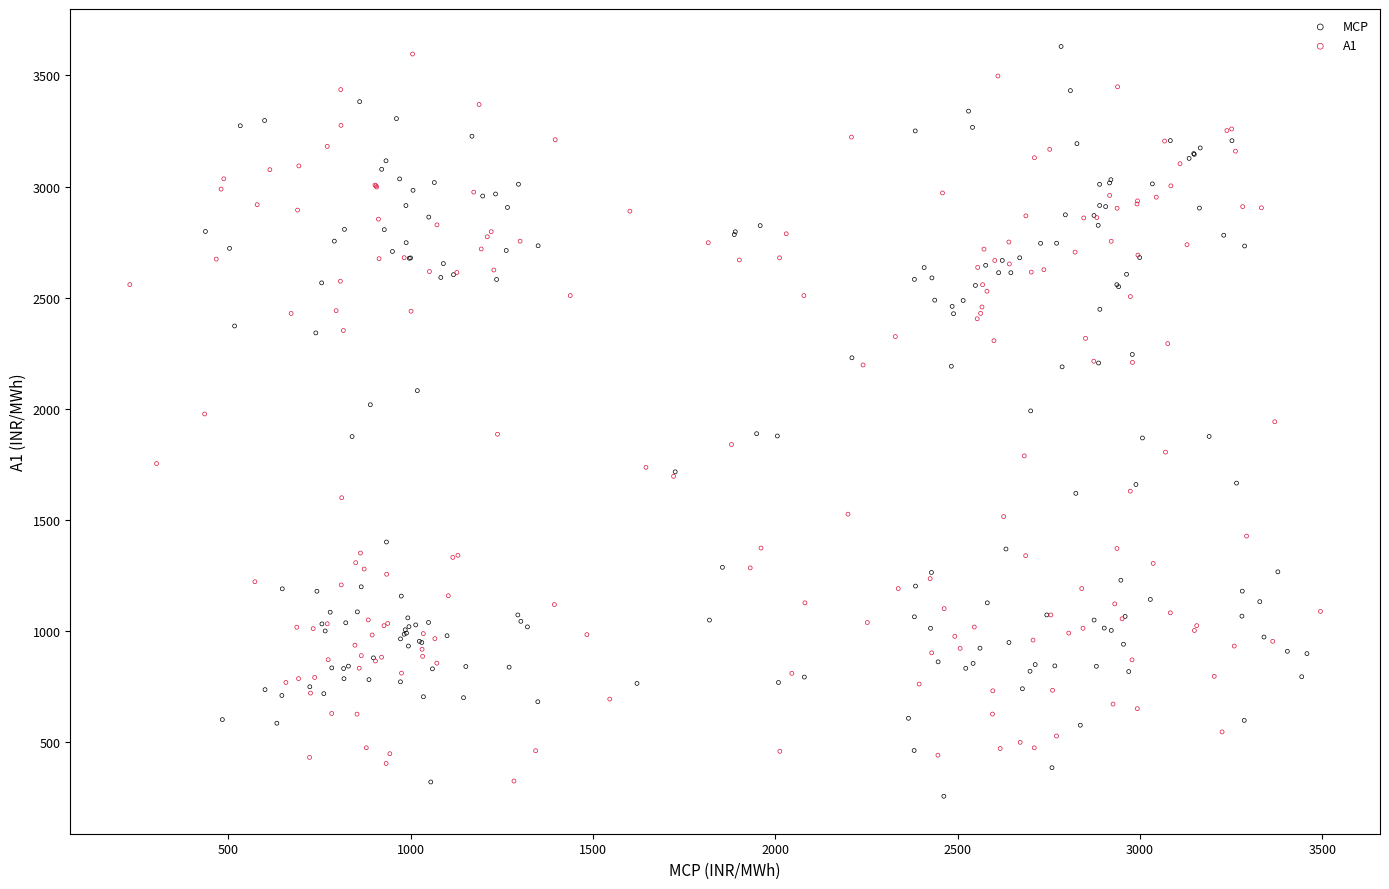

Which series reaches the maximum Y coordinate?

MCP